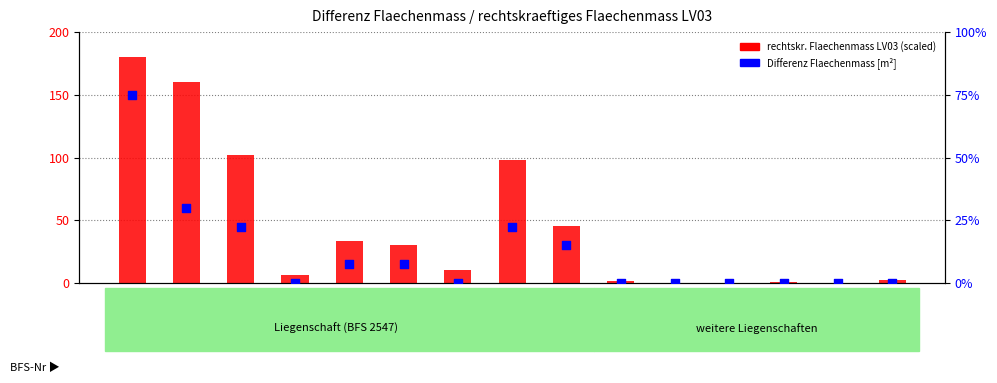

Which series contains the highest Y value?

rechtskr. Flaechenmass LV03 (scaled)